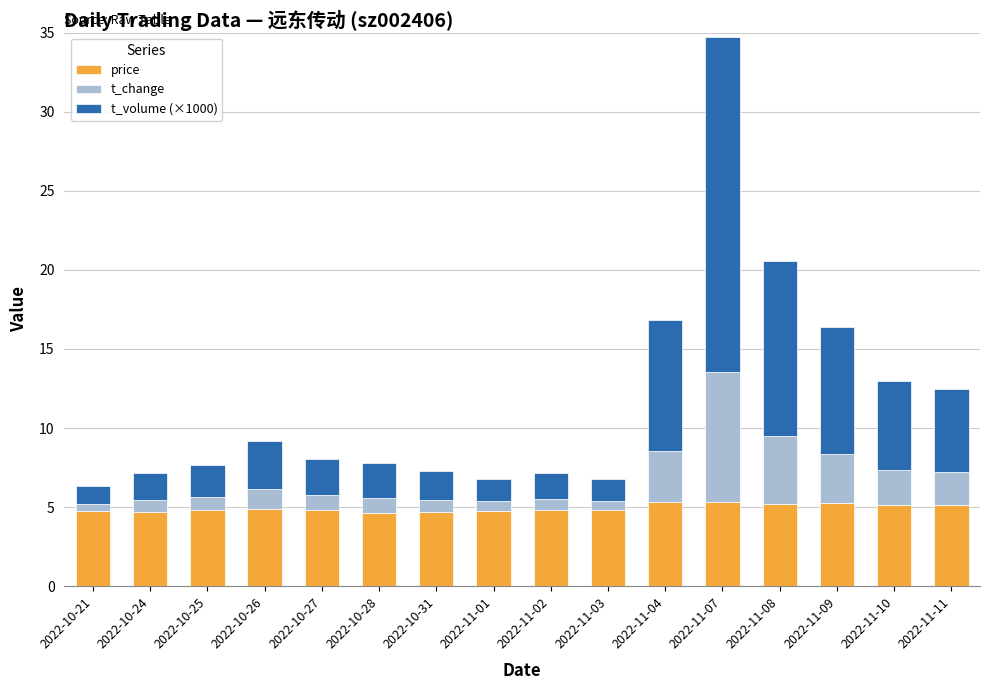

What is the average value of the price series?

4.9